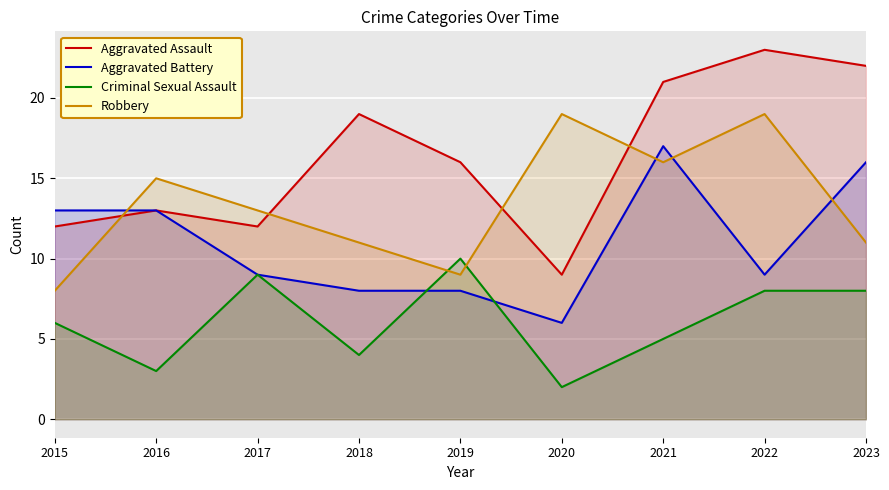

True or false: Aggravated Assault has a value of 11 at 2021.

False